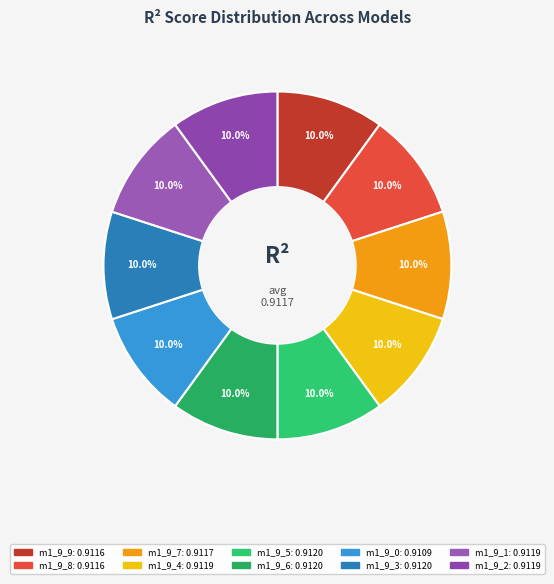

Which slice is the largest?

model_1_9_6